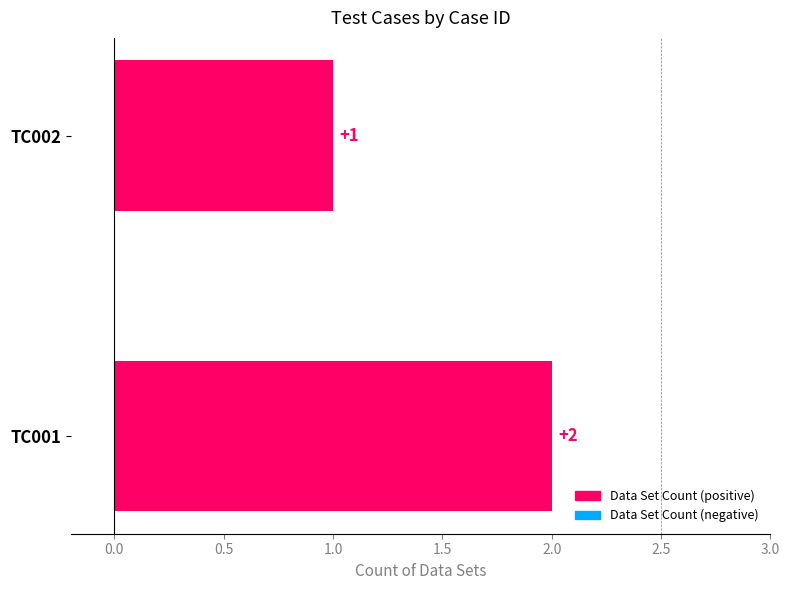

Is it true that the value at TC001 is 2?

True